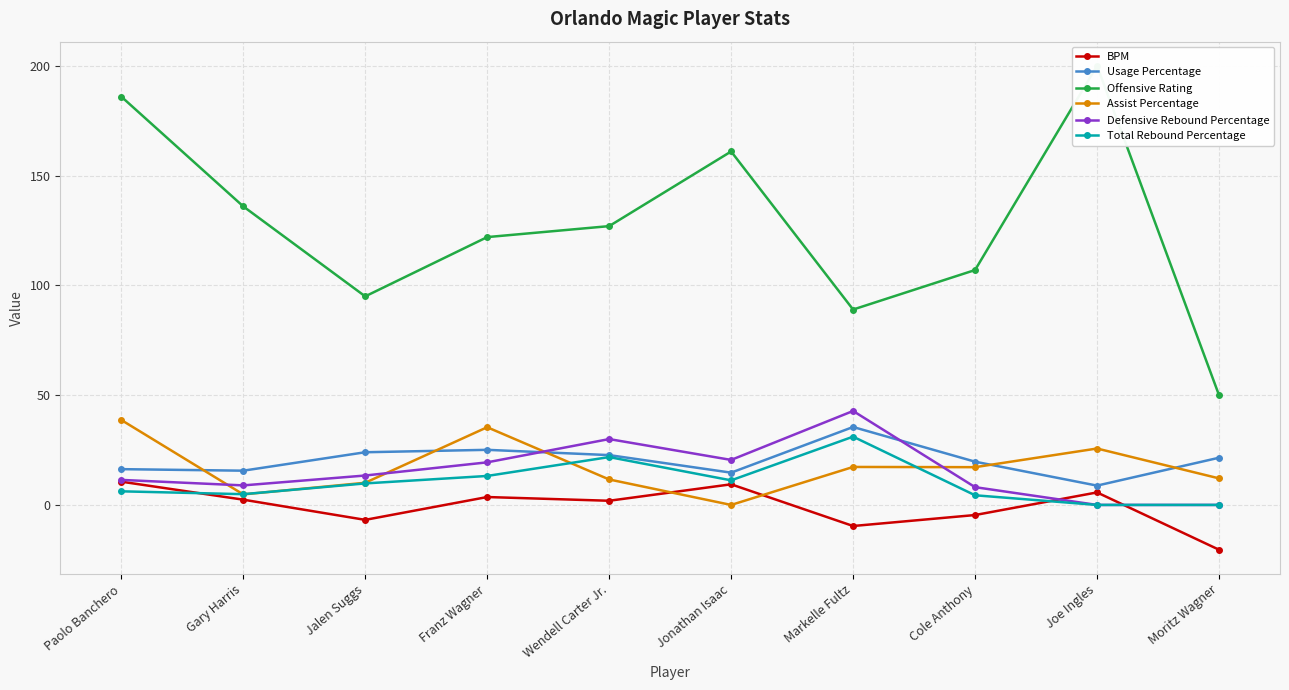

At which category is the sum across all series the highest?

Paolo Banchero